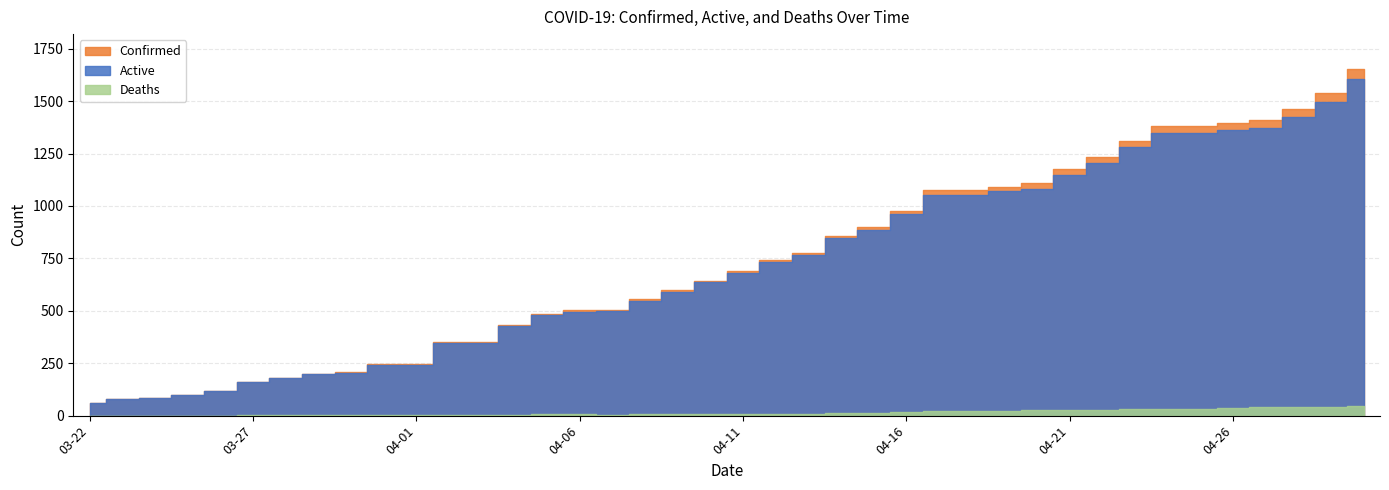

What is the label of the 20th bar from the left?

04-10